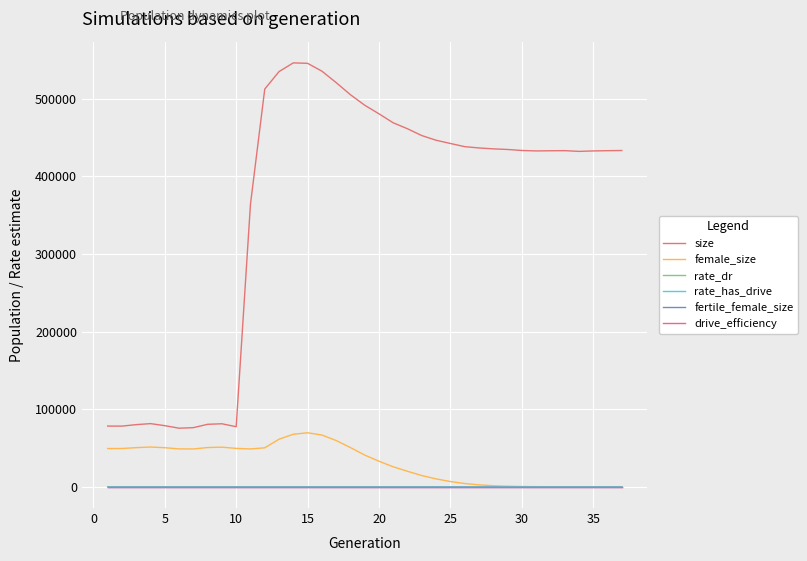

Which series ends up on top after the final intersection of female_size and rate_has_drive?

rate_has_drive